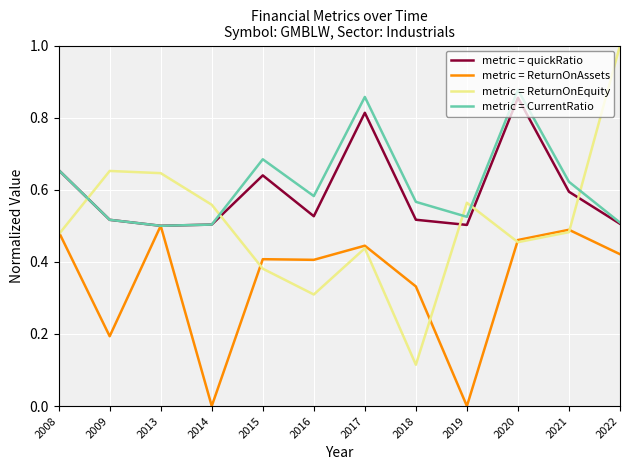

Which series has the widest spread of values?

metric = ReturnOnEquity